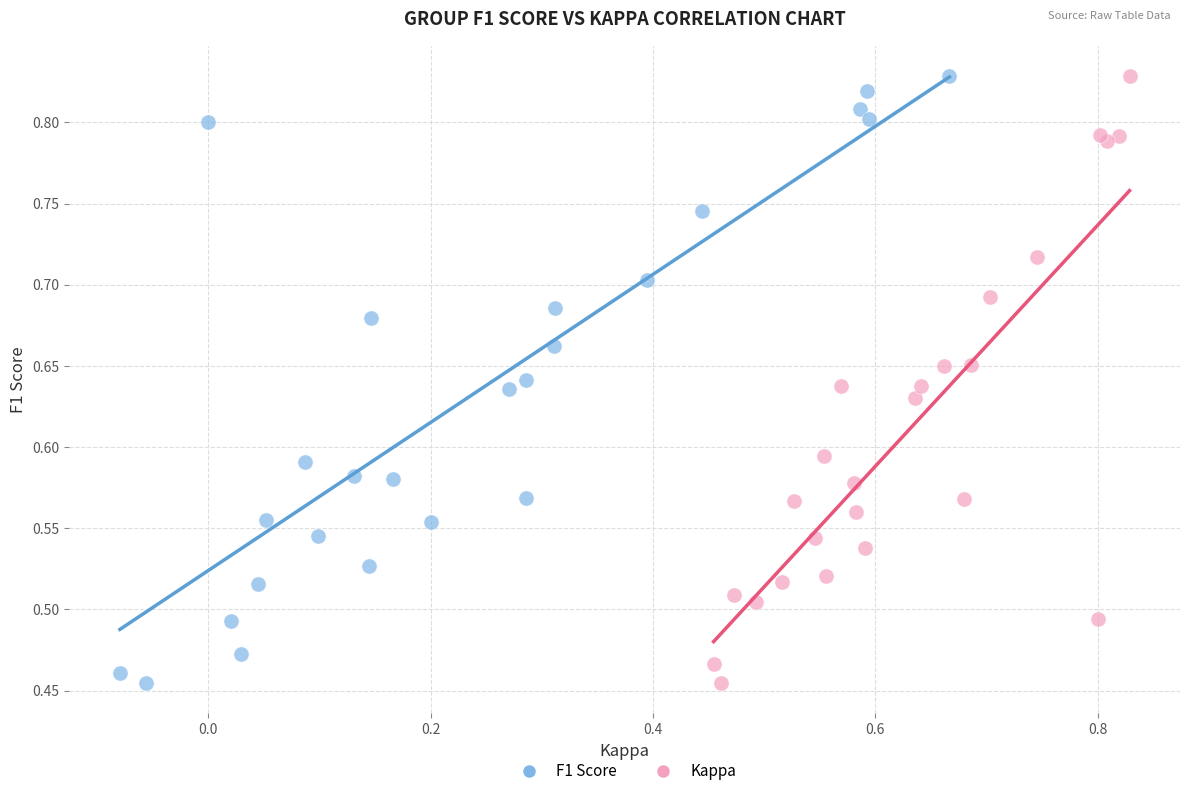

What are all the series names shown in the legend?

F1 Score, Kappa